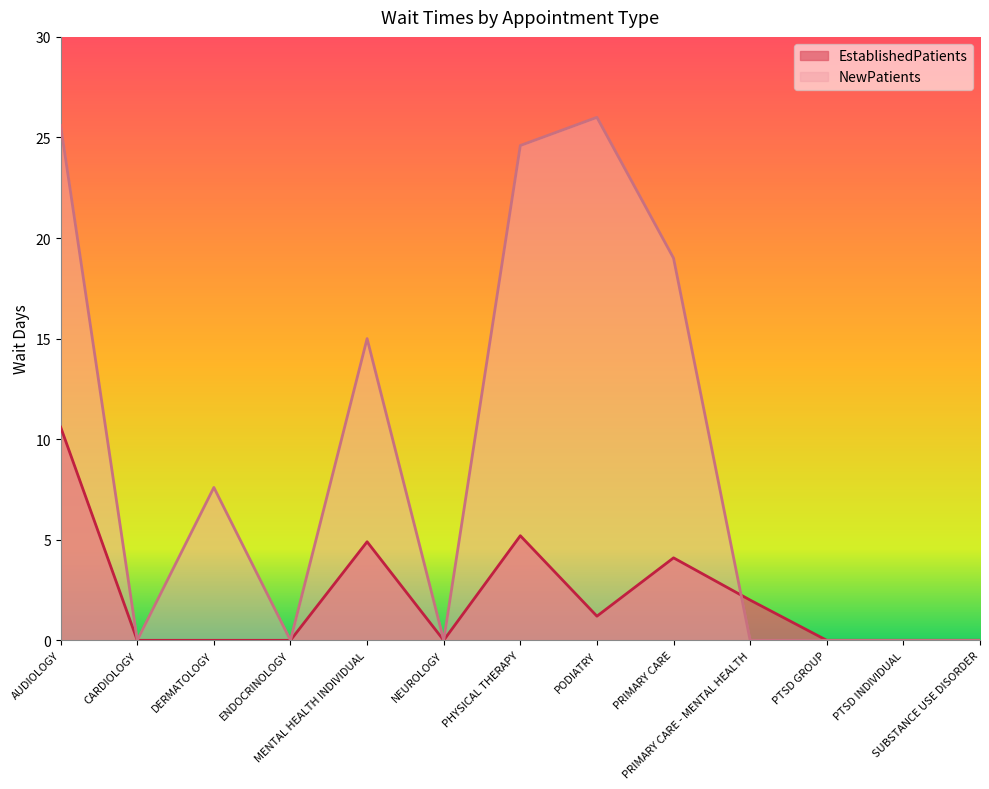

List the labels in order of NewPatients value, smallest first.

CARDIOLOGY, ENDOCRINOLOGY, NEUROLOGY, PRIMARY CARE - MENTAL HEALTH, PTSD GROUP, PTSD INDIVIDUAL, SUBSTANCE USE DISORDER, DERMATOLOGY, MENTAL HEALTH INDIVIDUAL, PRIMARY CARE, PHYSICAL THERAPY, AUDIOLOGY, PODIATRY